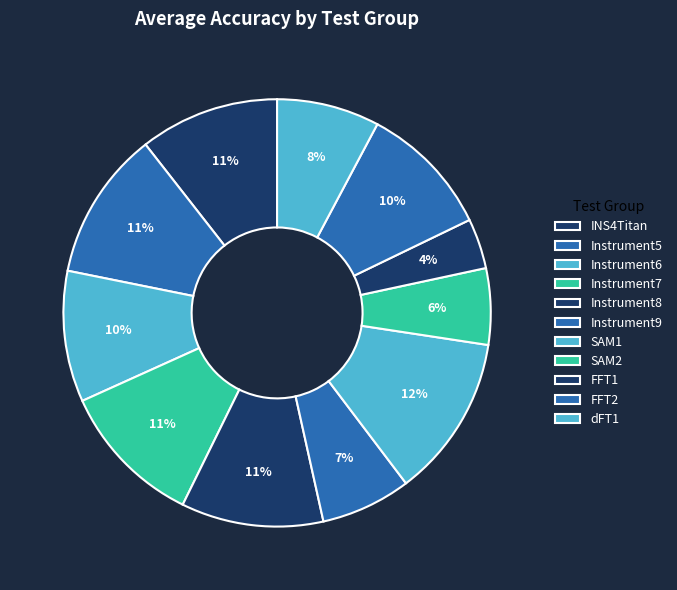

True or false: Instrument5 accounts for 22% of the total.

False